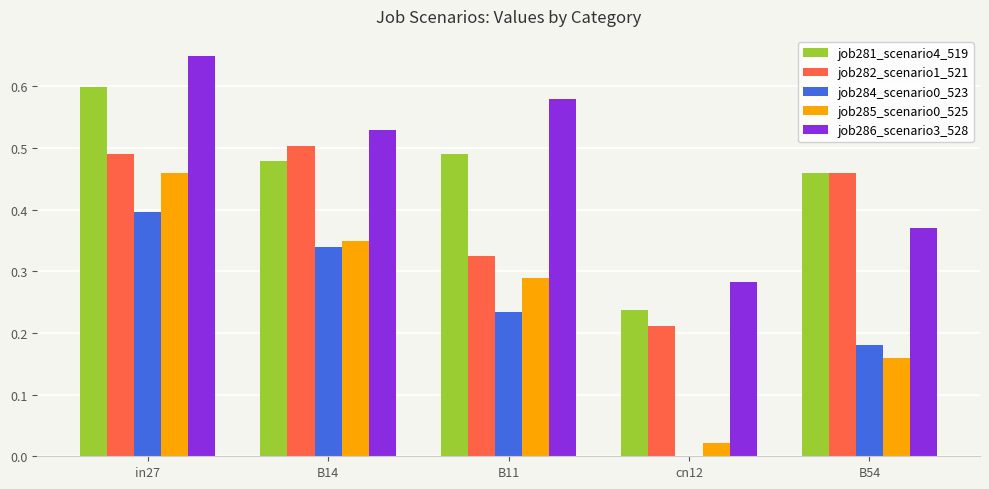

Which series changed the most between B14 and B11?

job282_scenario1_521